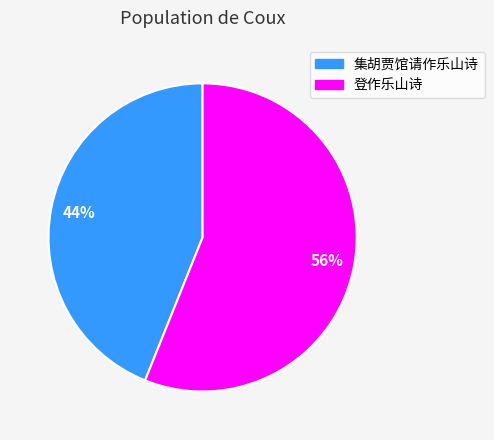

The 登作乐山诗 slice represents 49% of the pie. True or false?

False